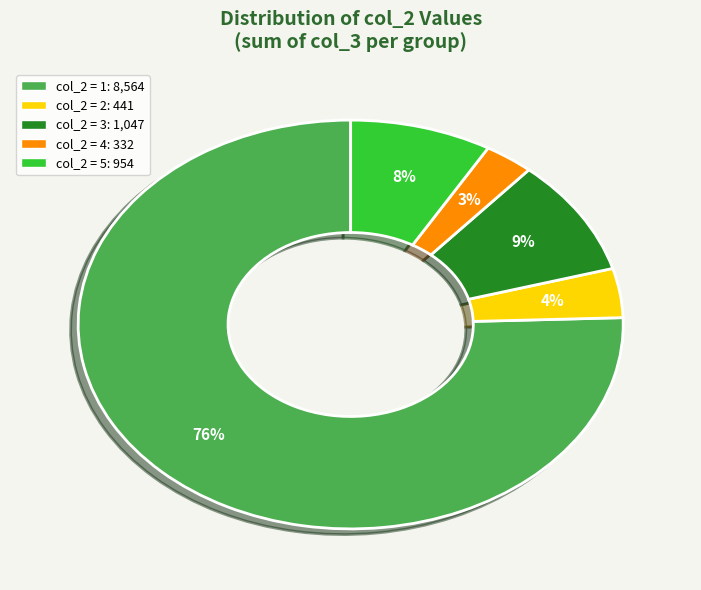

Is there a majority slice in this chart?

Yes